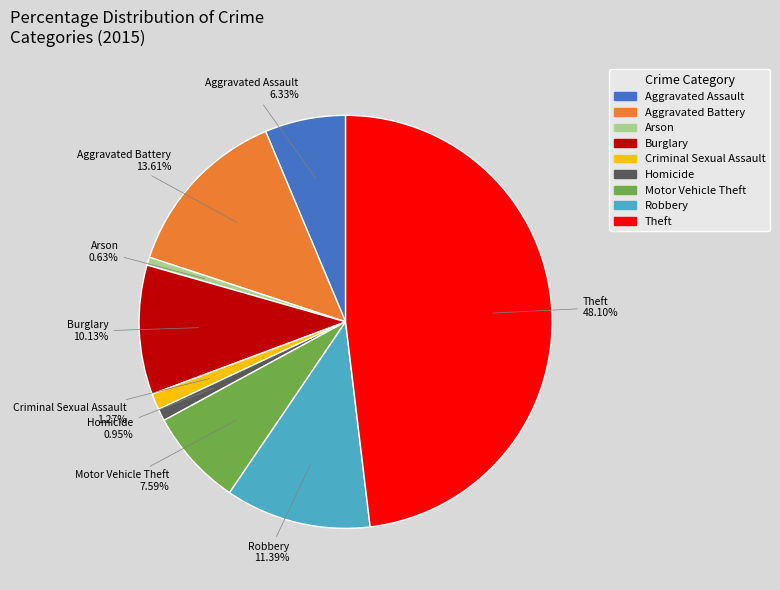

To the nearest percent, what is the average slice percentage?

11%